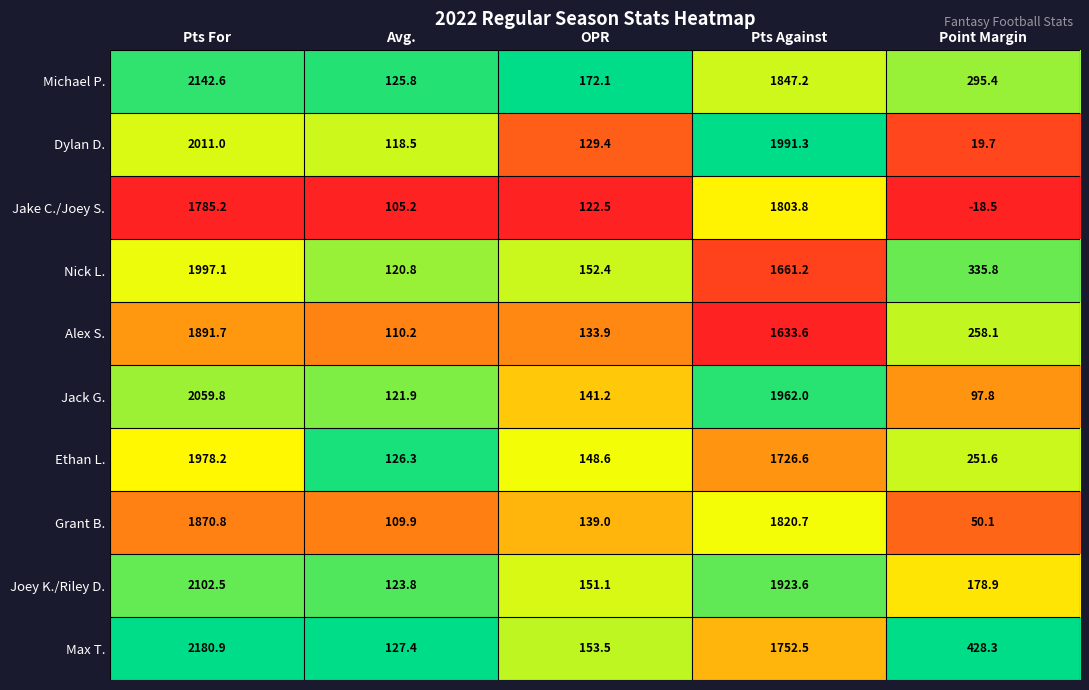

At which label does Max T. first exceed 428?

Pts For